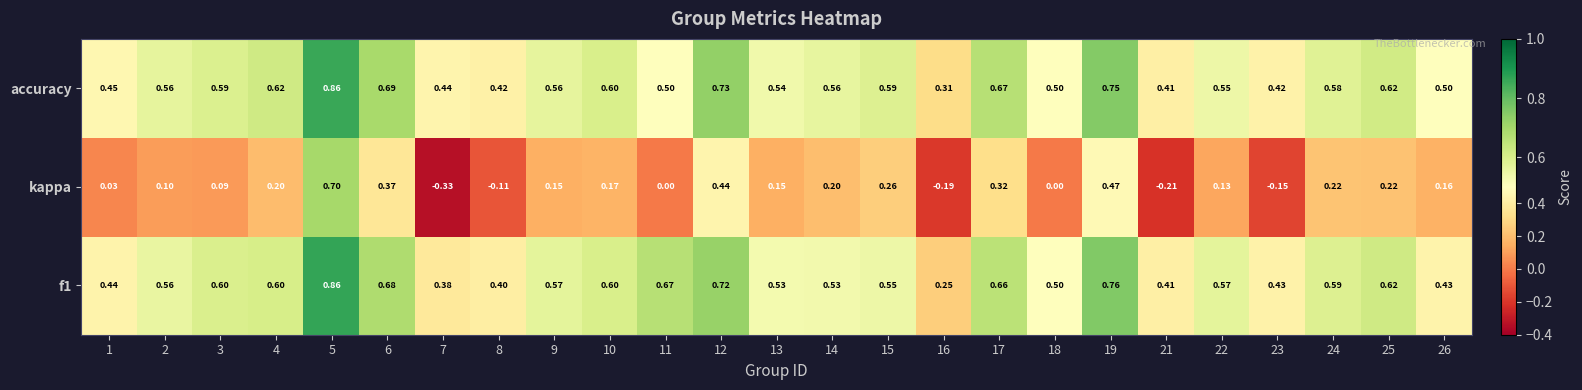

How many series are shown in this chart?

3